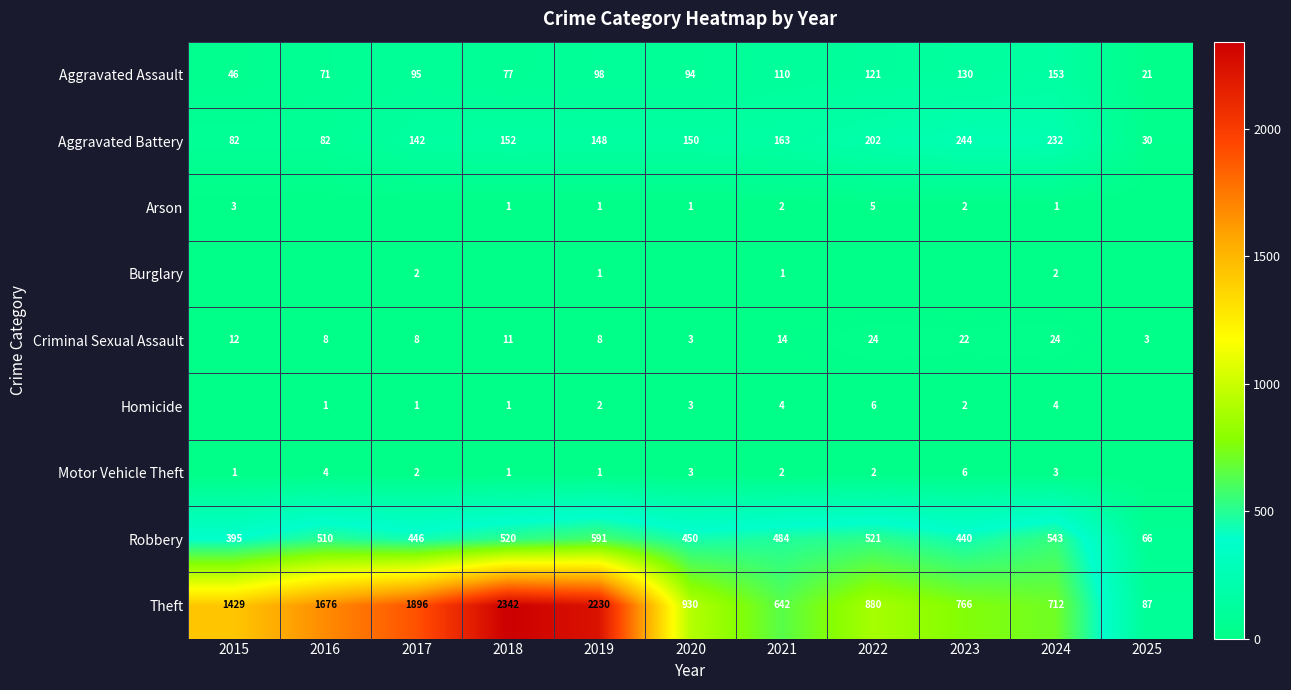

How many data points in Motor Vehicle Theft are less than 2?

4